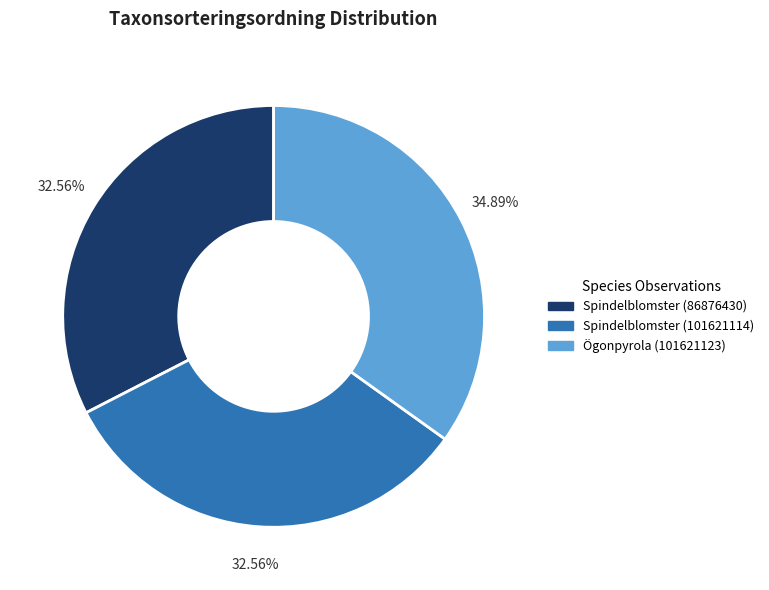

Which slice is the largest?

Ögonpyrola (101621123)